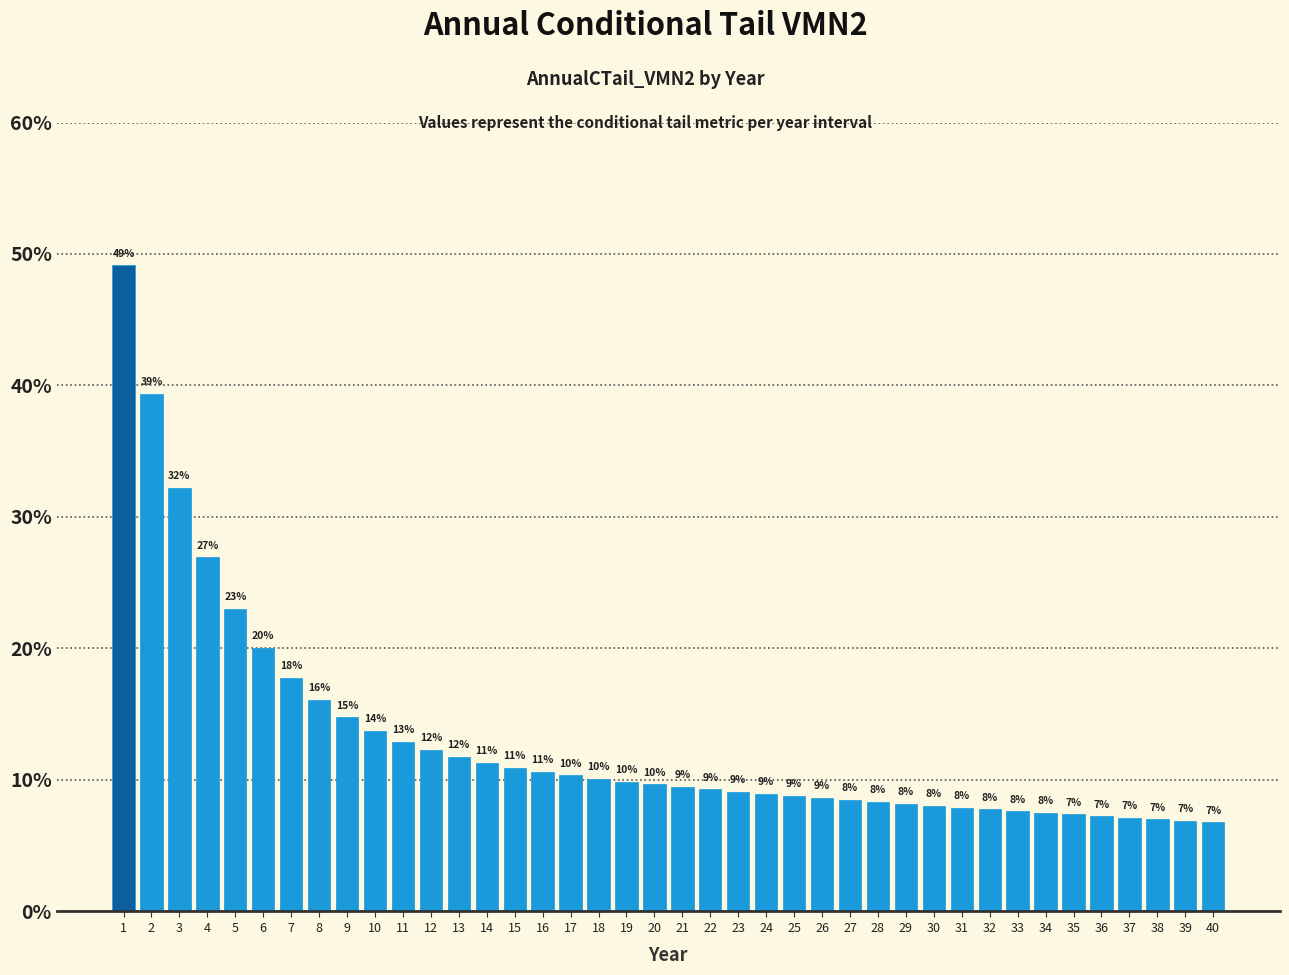

Are the bars horizontal?

No